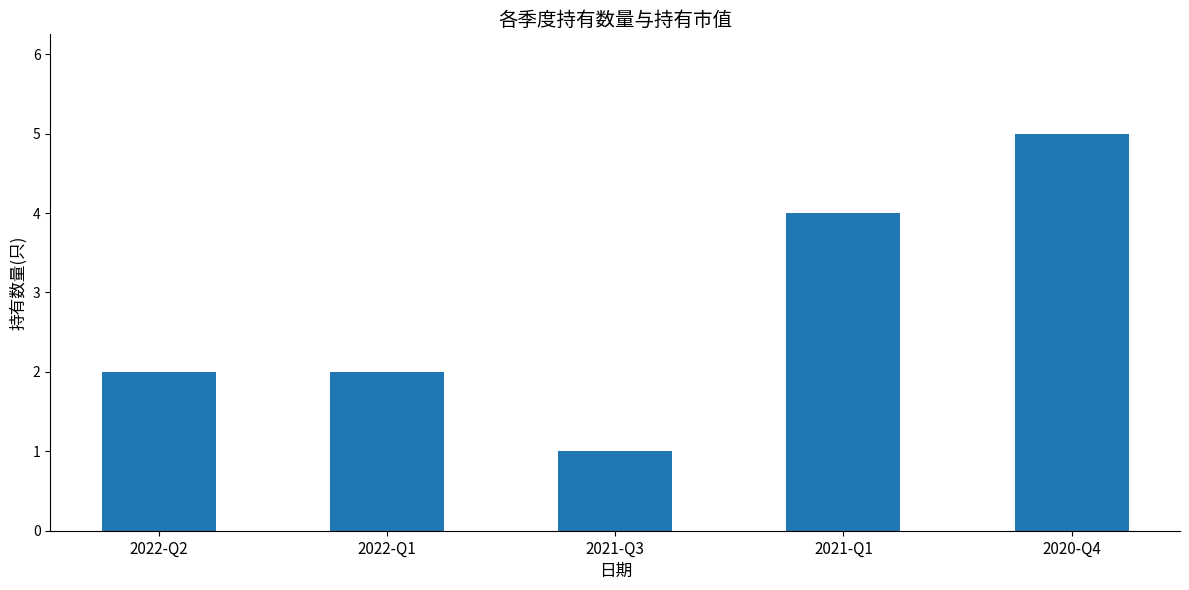

The chart shows a value of 3 at 2022-Q2. True or false?

False